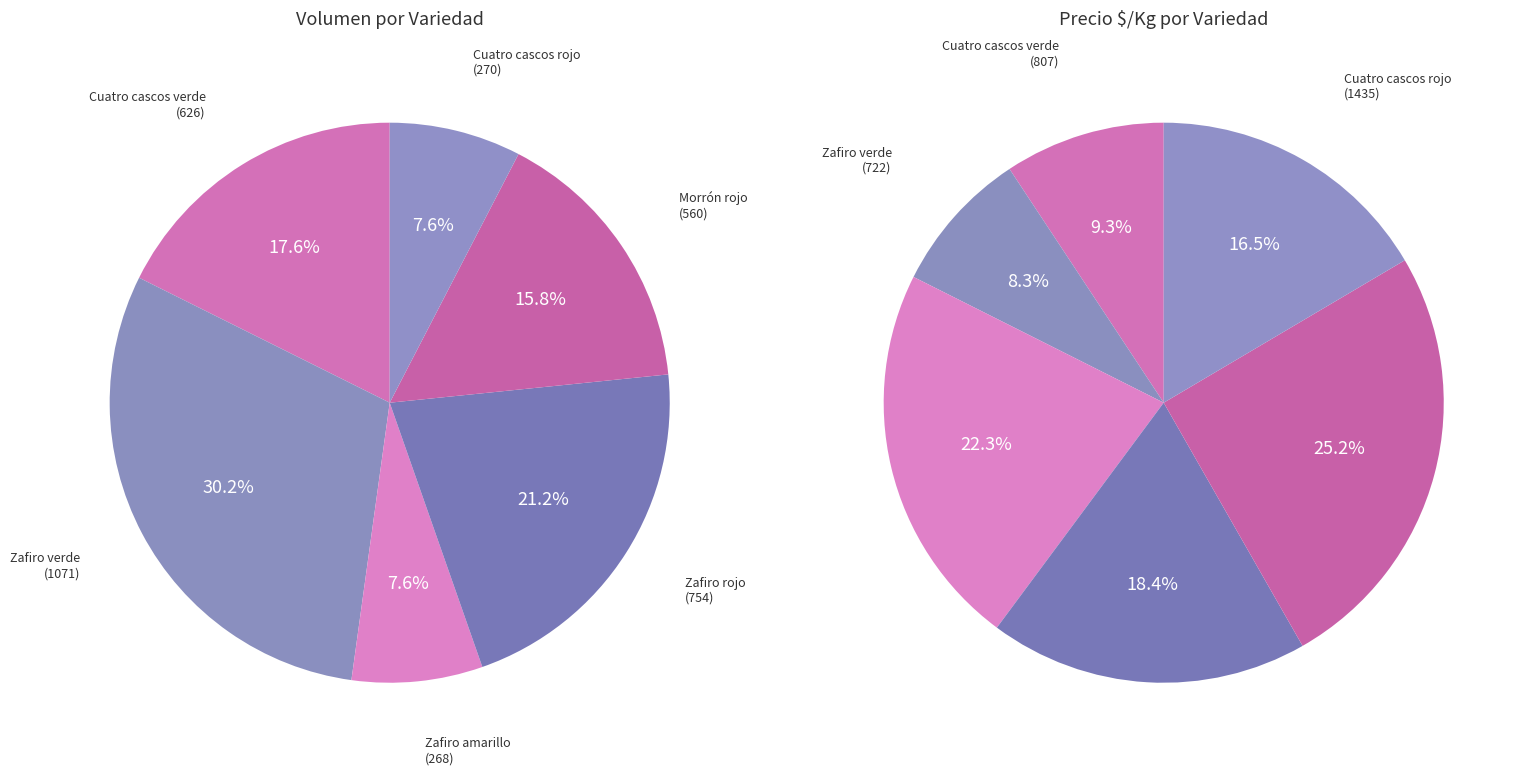

Between Cuatro cascos verde and Cuatro cascos rojo, which is larger?

Cuatro cascos rojo